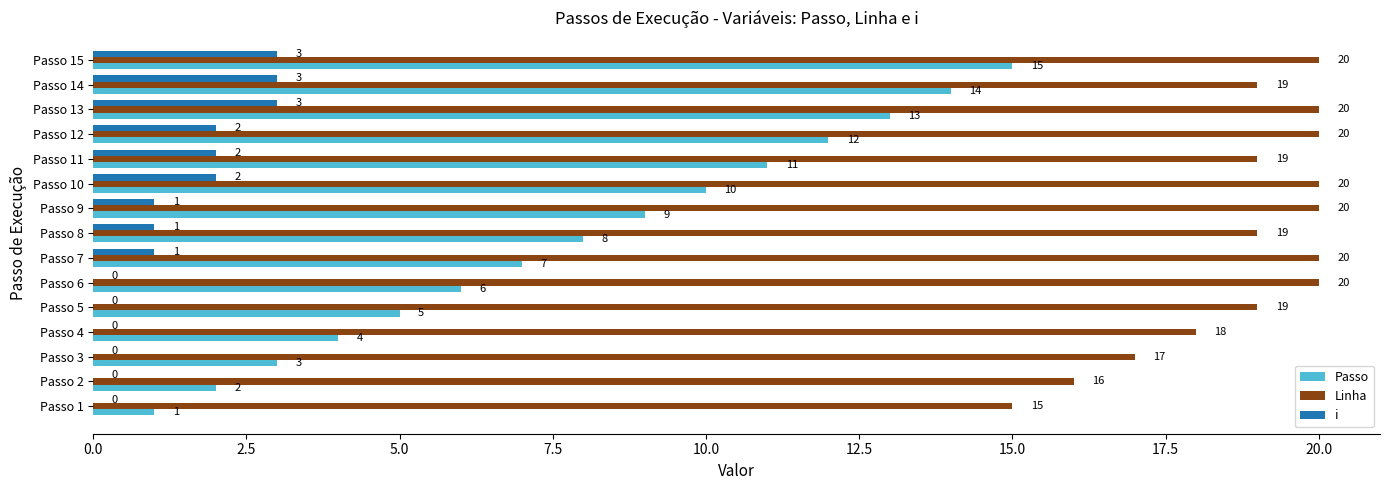

Which series changed the most between Passo 9 and Passo 11?

Passo